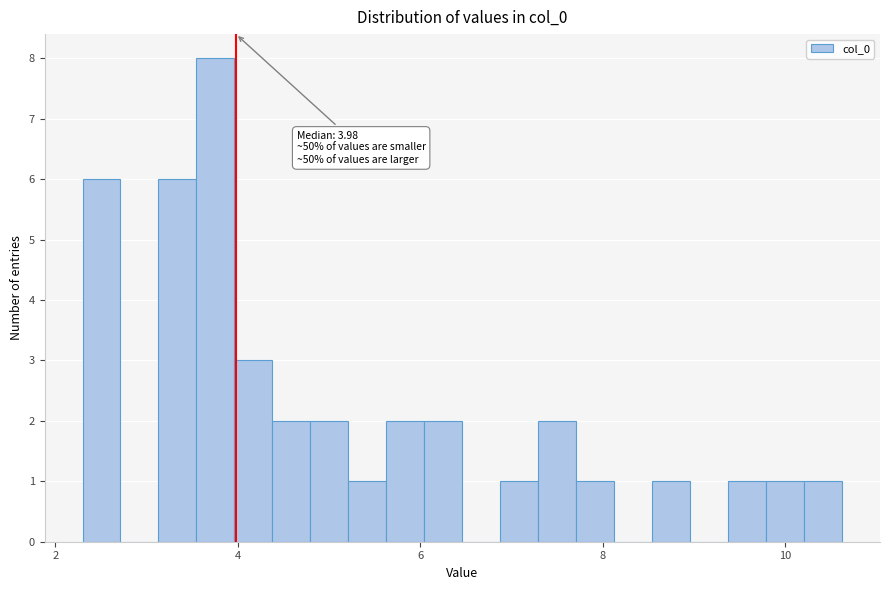

Read against the x-axis, roughly where is the centre of the tallest bar?

3.8